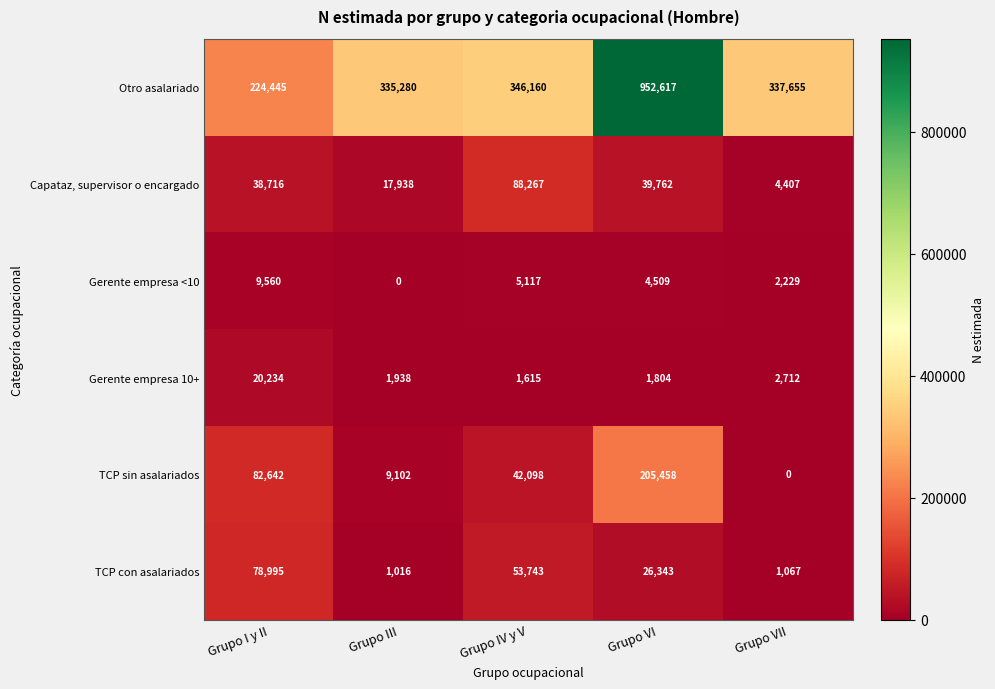

Which series has the largest total across all categories?

Otro asalariado